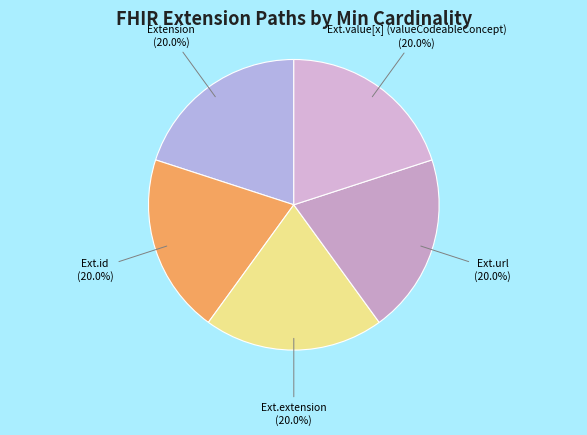

To the nearest percent, what is the difference between the largest and smallest slice percentages?

0%